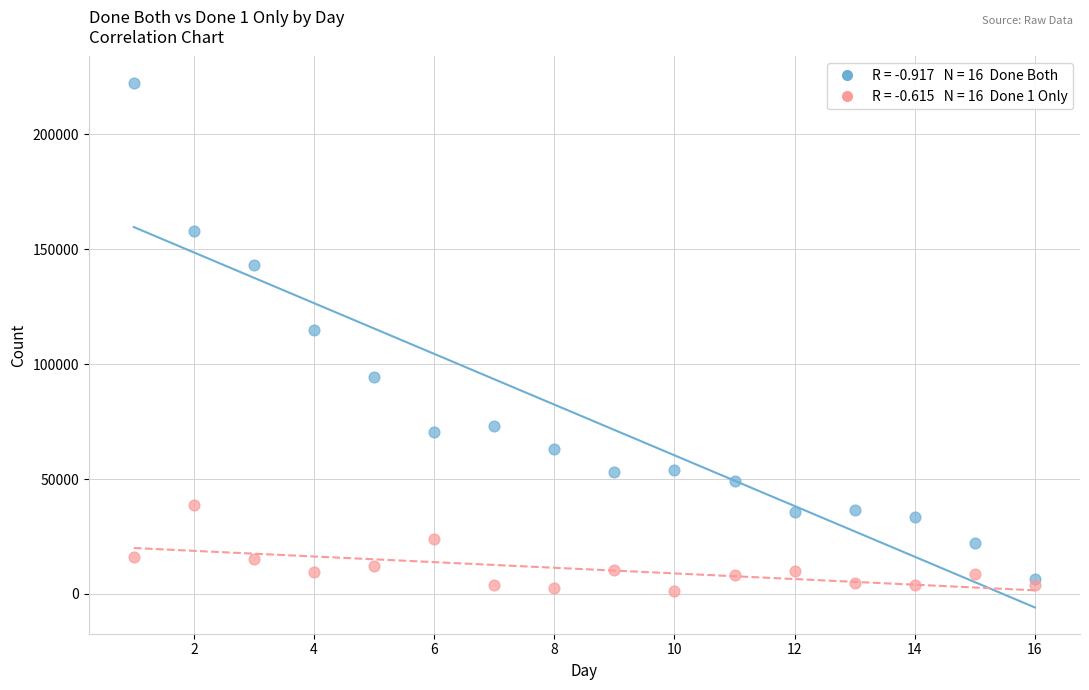

Across all series, what Y value is closest to 111776?

115030